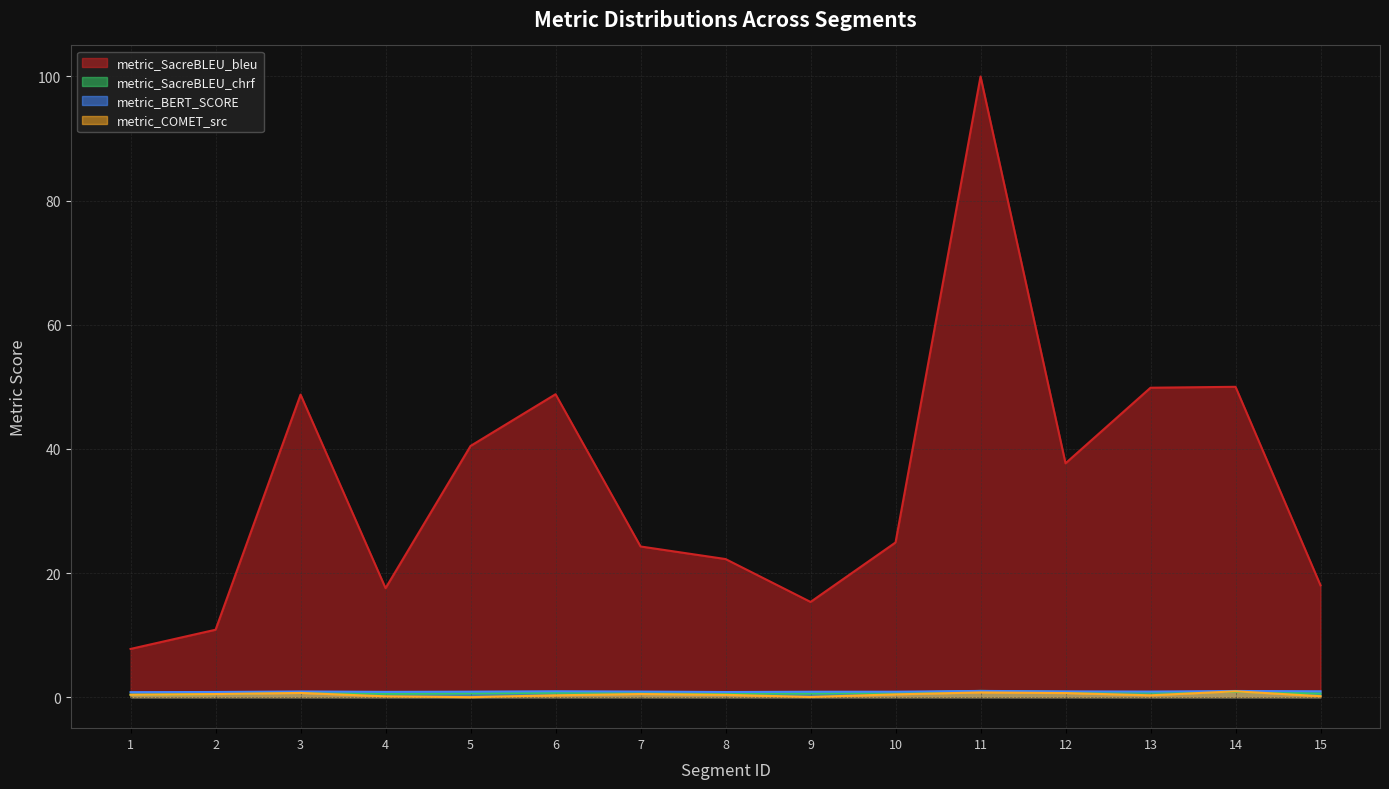

Which series changed the most between 4 and 14?

metric_SacreBLEU_bleu